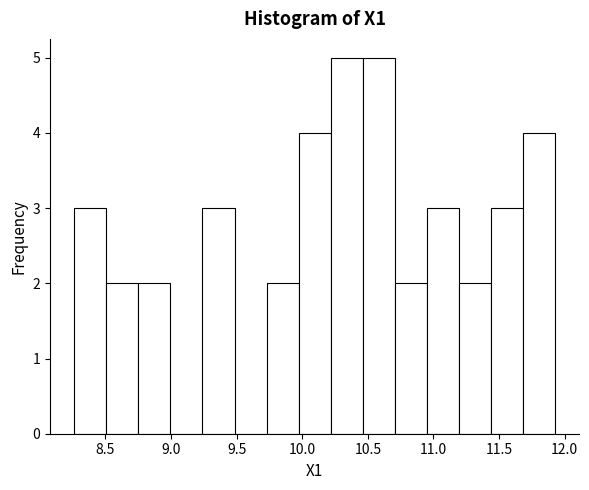

Reading left to right, transcribe this chart: for each bar, give the range it covers on the x-axis and its height. Neither the bar edges nor the heights are printed on the chart, so give them approximately, as read against the axes.

8.25 to 8.50: 3
8.50 to 8.75: 2
8.75 to 9.00: 2
9.00 to 9.25: 0
9.25 to 9.50: 3
9.50 to 9.75: 0
9.75 to 9.95: 2
9.95 to 10.20: 4
10.20 to 10.45: 5
10.45 to 10.70: 5
10.70 to 10.95: 2
10.95 to 11.20: 3
11.20 to 11.45: 2
11.45 to 11.70: 3
11.70 to 11.95: 4